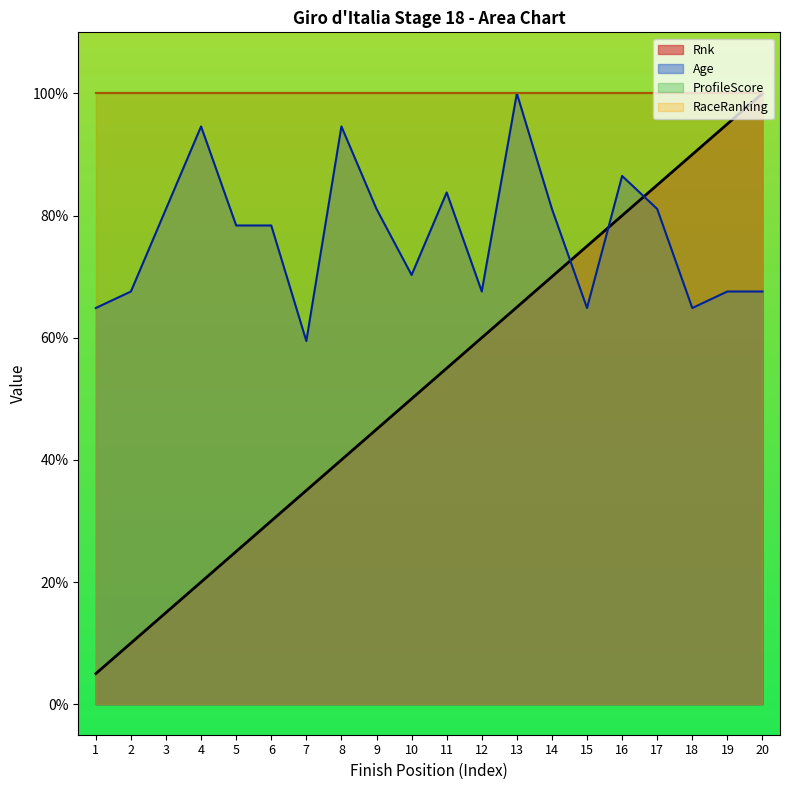

Rank the categories by Age value from lowest to highest.

7, 1, 15, 18, 2, 12, 19, 20, 10, 5, 6, 3, 9, 14, 17, 11, 16, 4, 8, 13